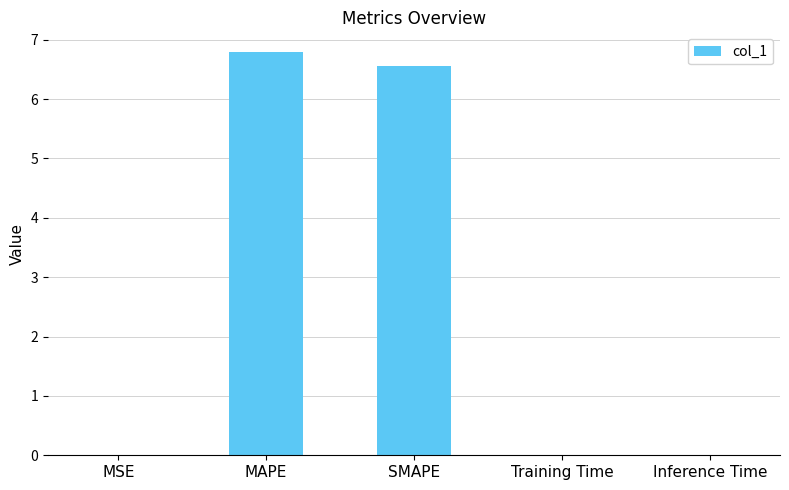

True or false: the data shows 0.0 at Training Time.

True